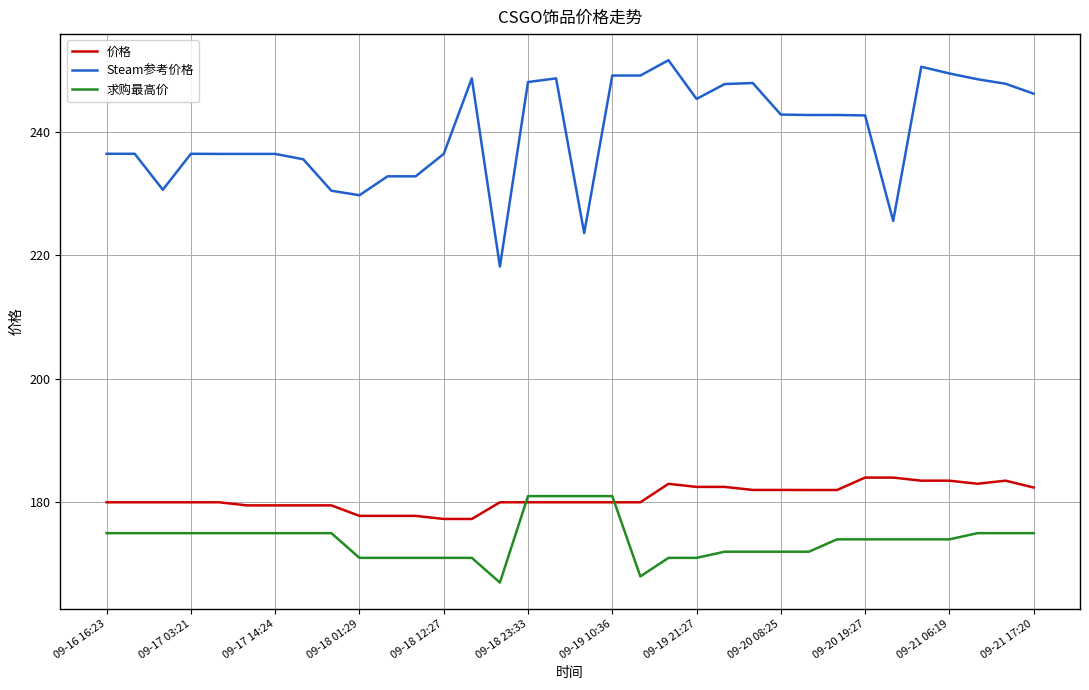

What are all the series names shown in the legend?

价格, Steam参考价格, 求购最高价